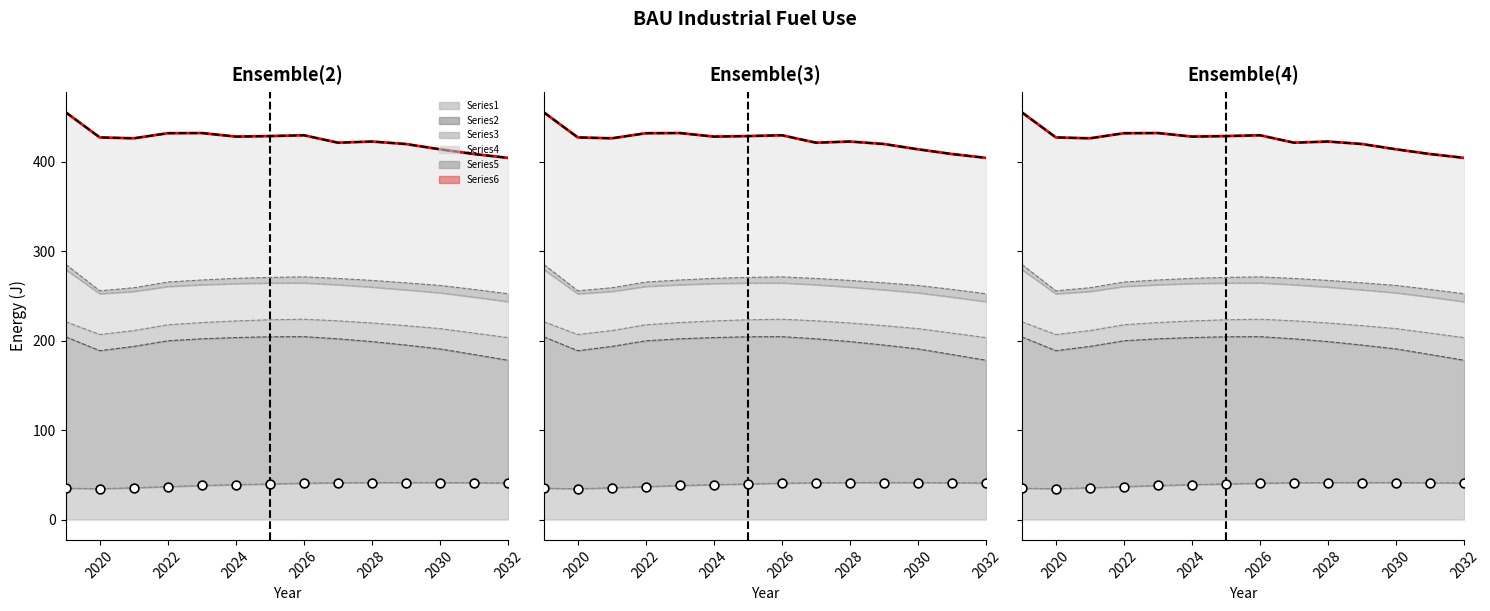

Which series has the largest total across all categories?

Series6 line